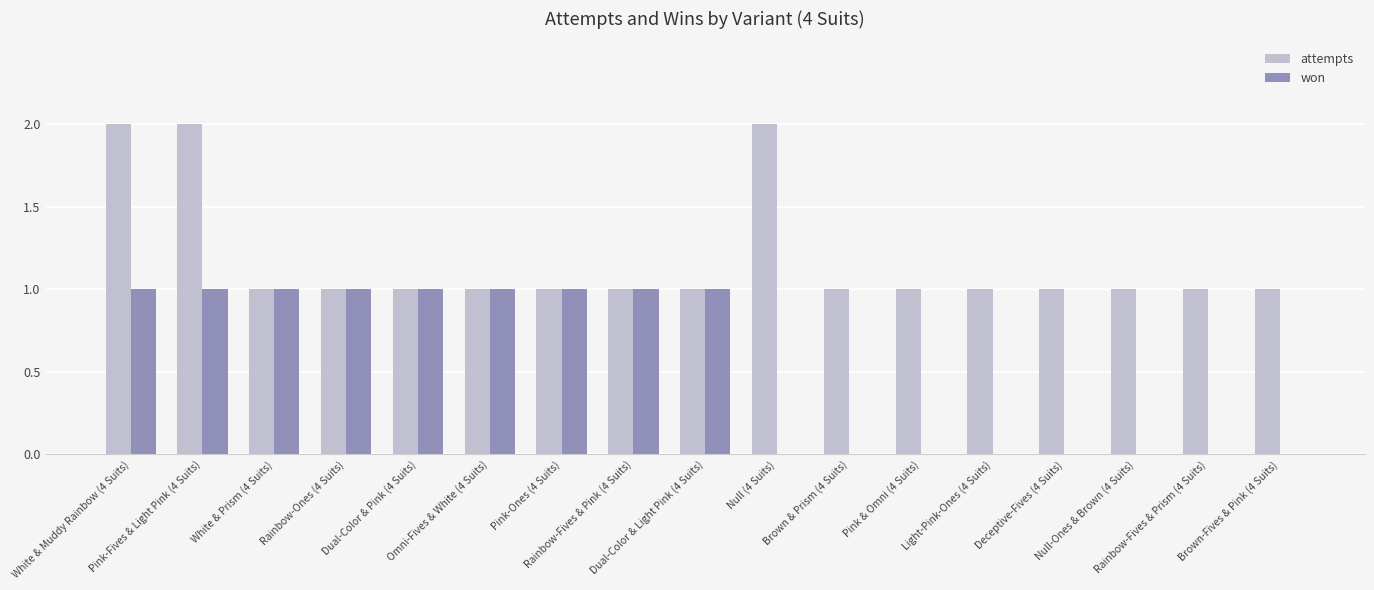

Reading left to right, extract all data points from this chart.

attempts: White & Muddy Rainbow (4 Suits)=2	Pink-Fives & Light Pink (4 Suits)=2	White & Prism (4 Suits)=1	Rainbow-Ones (4 Suits)=1	Dual-Color & Pink (4 Suits)=1	Omni-Fives & White (4 Suits)=1	Pink-Ones (4 Suits)=1	Rainbow-Fives & Pink (4 Suits)=1	Dual-Color & Light Pink (4 Suits)=1	Null (4 Suits)=2	Brown & Prism (4 Suits)=1	Pink & Omni (4 Suits)=1	Light-Pink-Ones (4 Suits)=1	Deceptive-Fives (4 Suits)=1	Null-Ones & Brown (4 Suits)=1	Rainbow-Fives & Prism (4 Suits)=1	Brown-Fives & Pink (4 Suits)=1
won: White & Muddy Rainbow (4 Suits)=1	Pink-Fives & Light Pink (4 Suits)=1	White & Prism (4 Suits)=1	Rainbow-Ones (4 Suits)=1	Dual-Color & Pink (4 Suits)=1	Omni-Fives & White (4 Suits)=1	Pink-Ones (4 Suits)=1	Rainbow-Fives & Pink (4 Suits)=1	Dual-Color & Light Pink (4 Suits)=1	Null (4 Suits)=0	Brown & Prism (4 Suits)=0	Pink & Omni (4 Suits)=0	Light-Pink-Ones (4 Suits)=0	Deceptive-Fives (4 Suits)=0	Null-Ones & Brown (4 Suits)=0	Rainbow-Fives & Prism (4 Suits)=0	Brown-Fives & Pink (4 Suits)=0